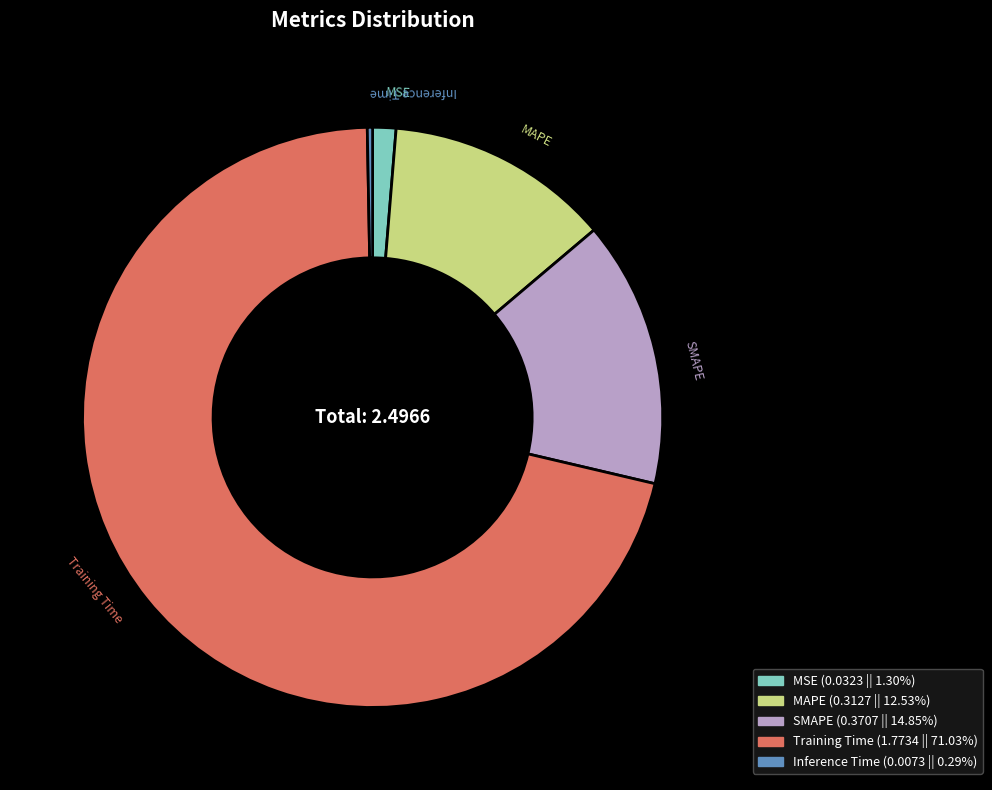

Rank the categories by value from highest to lowest.

Training Time, SMAPE, MAPE, MSE, Inference Time